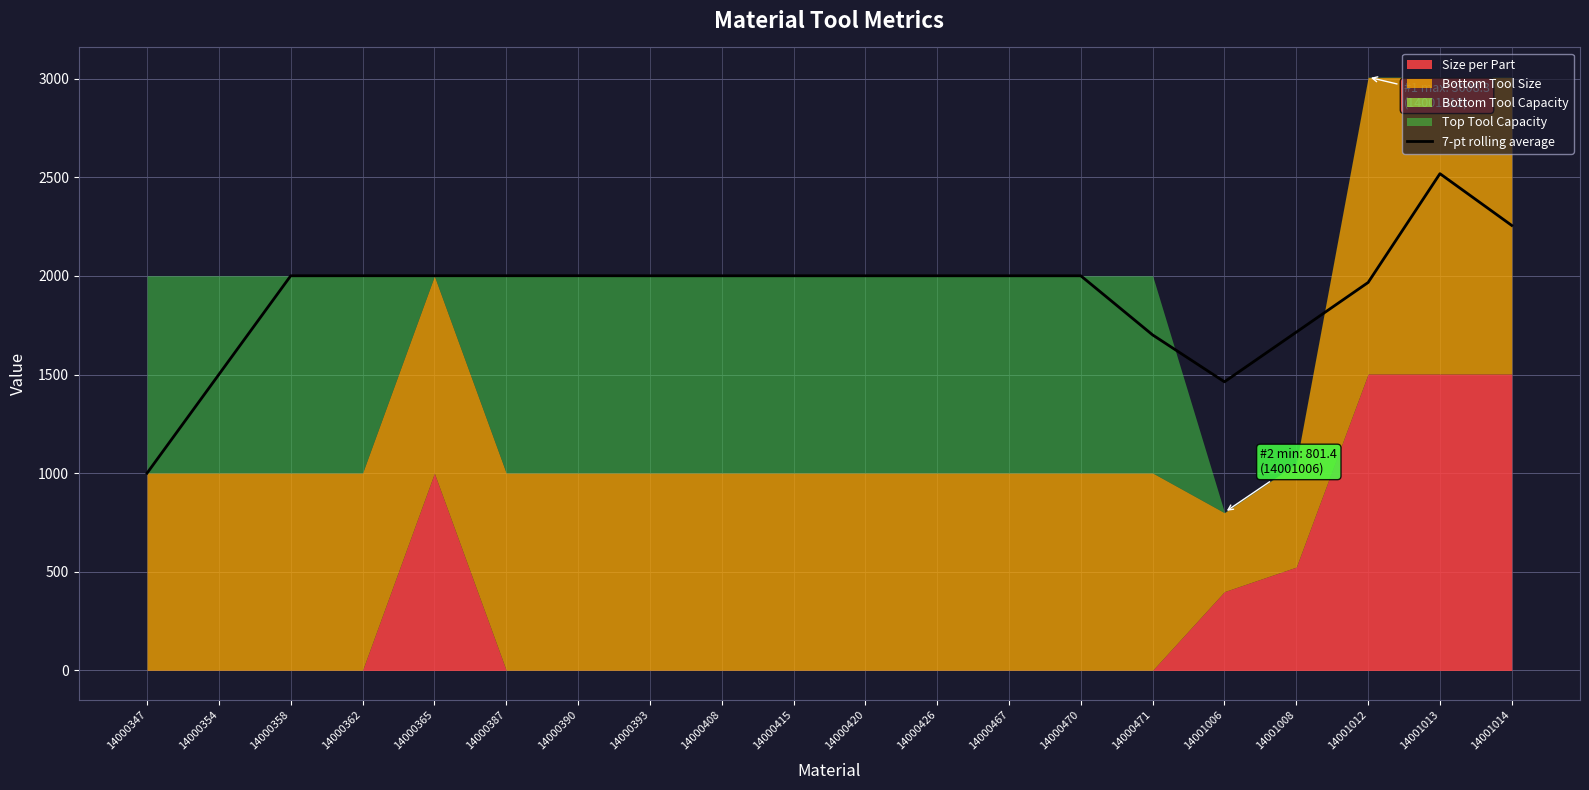

What is the ratio of the value at 14000347 to the value at 14000415?

0.5